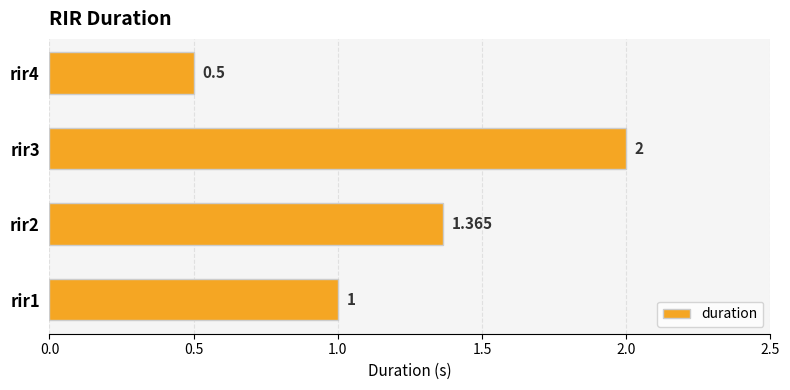

Which category has the lowest value across all series?

rir4